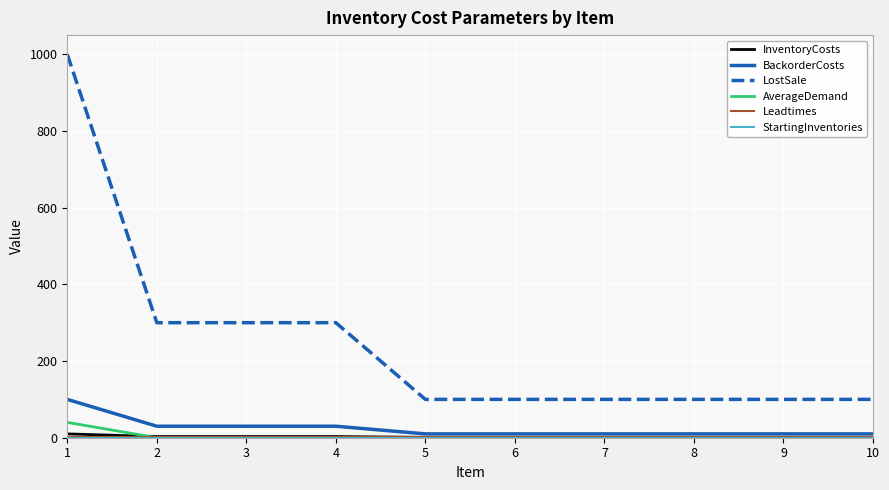

How many values in the BackorderCosts series exceed 10?

4